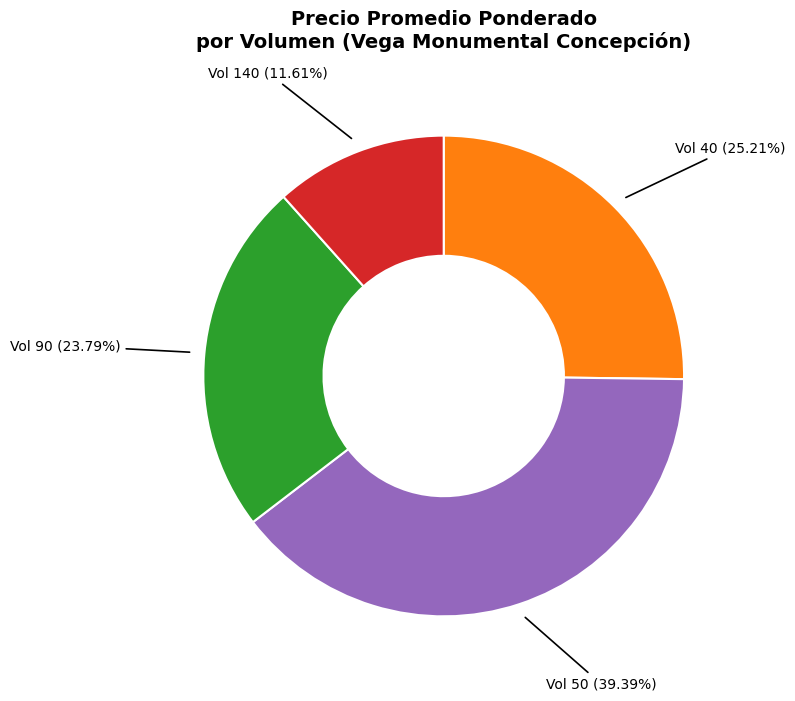

Is there any slice that represents more than half of the pie?

No